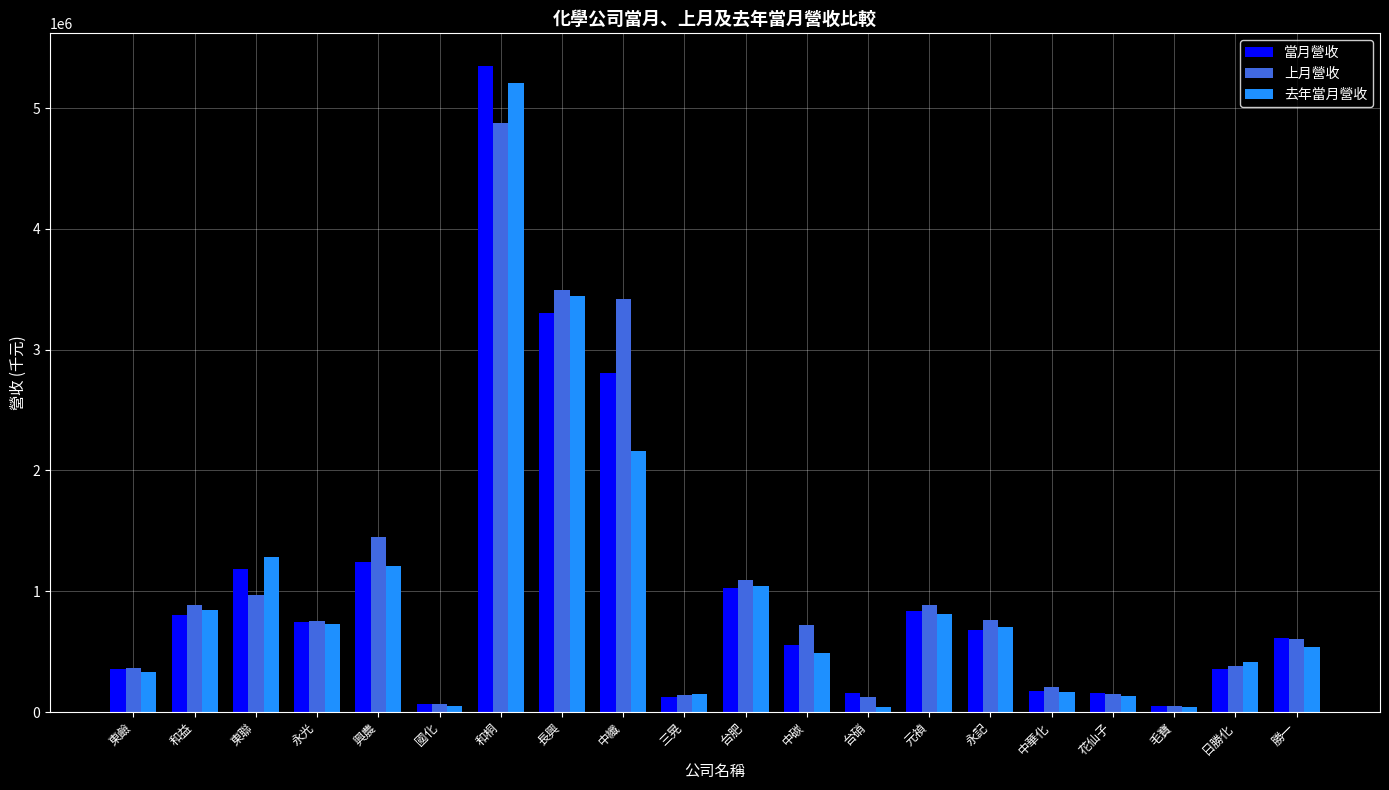

What is the smallest value displayed?

38762